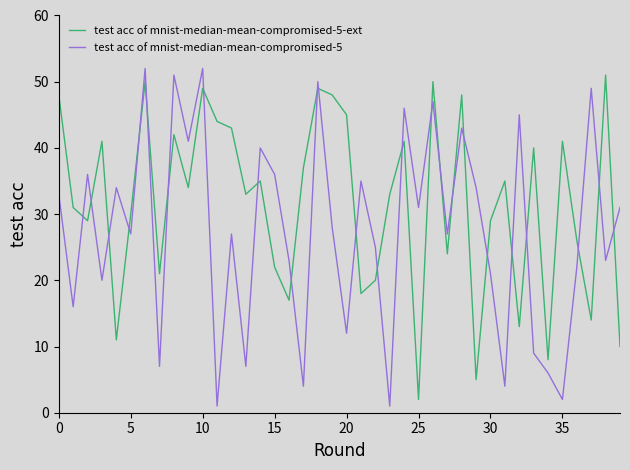

What is the greatest value displayed?

52